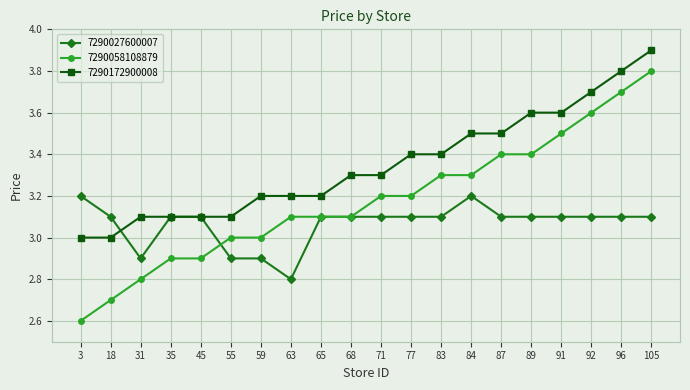

True or false: 7290172900008 has a value of 1.0 at 59.

False